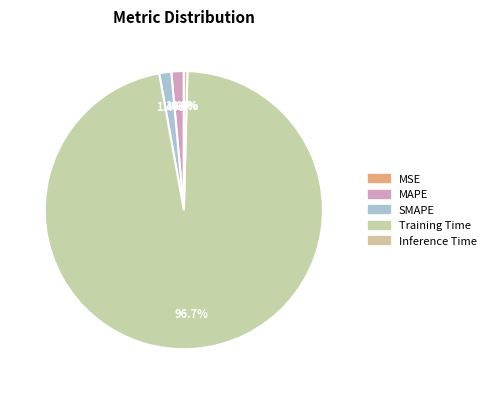

Which category has the smallest portion of the pie?

MSE